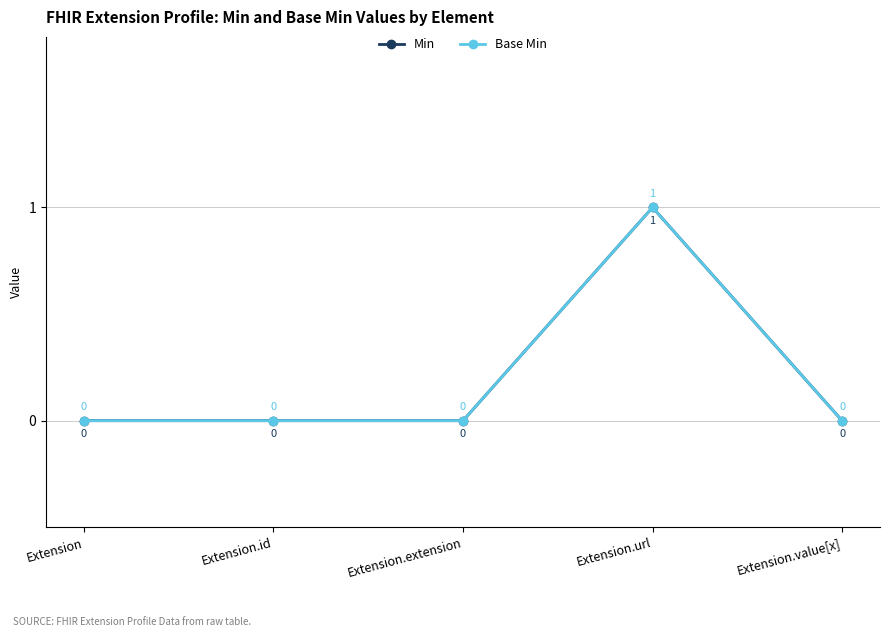

List the series in order of their peak value, lowest first.

Min, Base Min